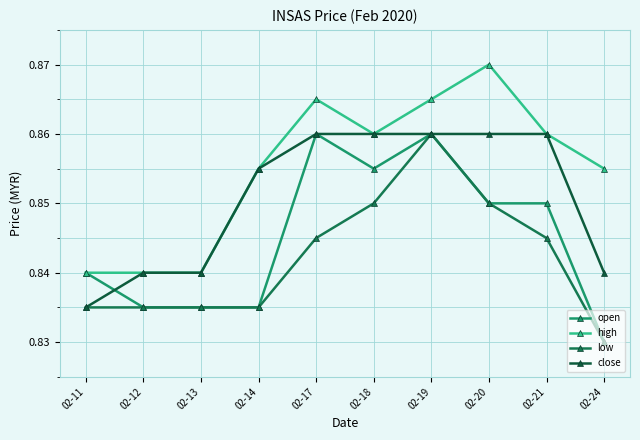

What is the average value of the high series?

0.9